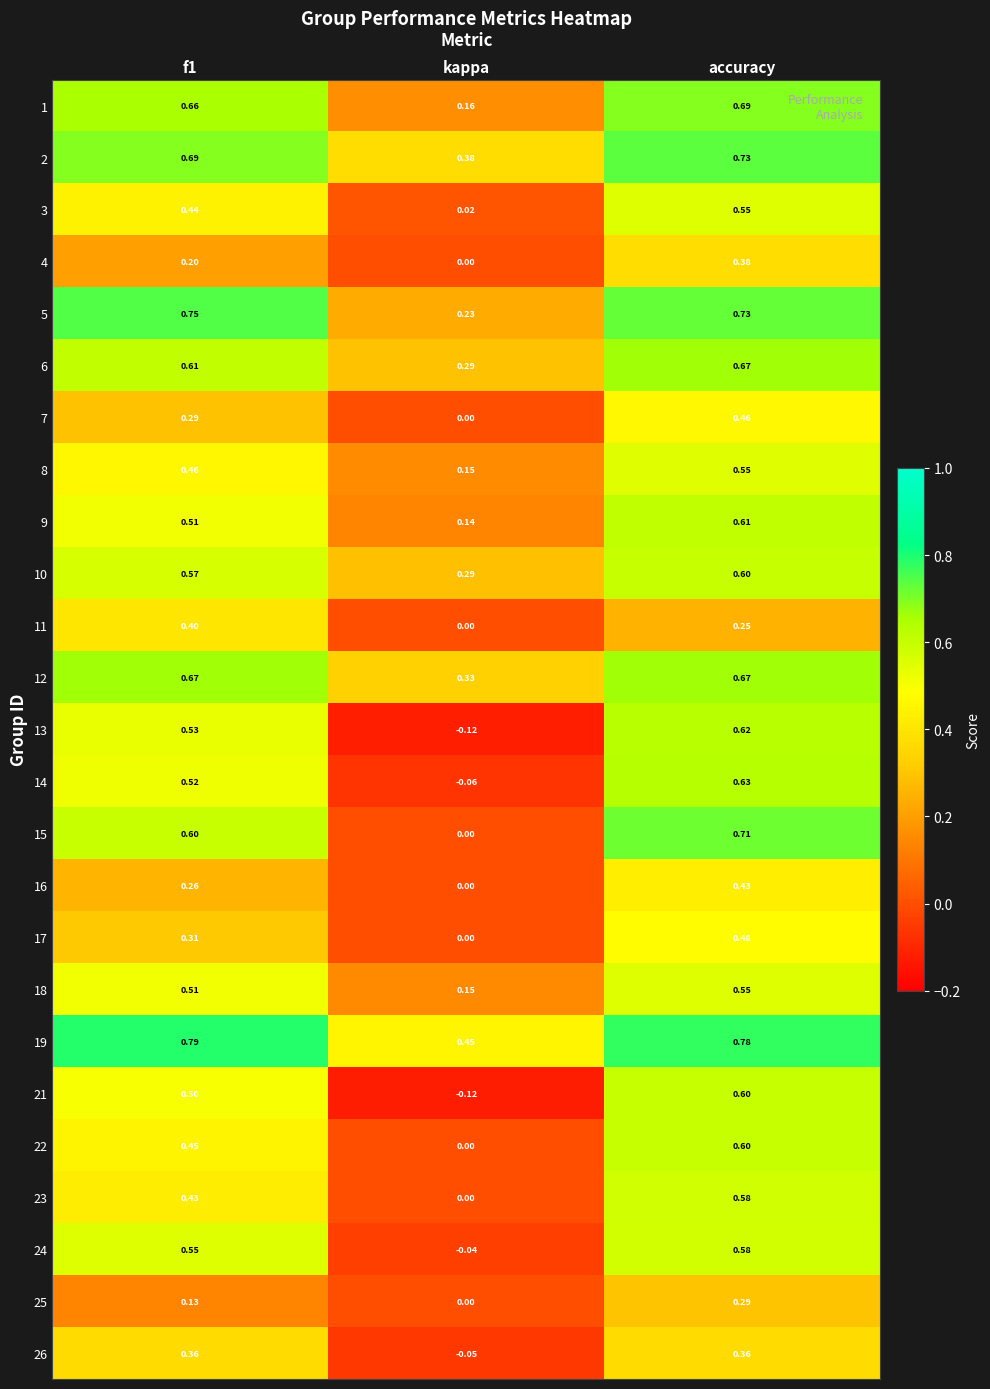

At which label does 7 reach its peak?

accuracy